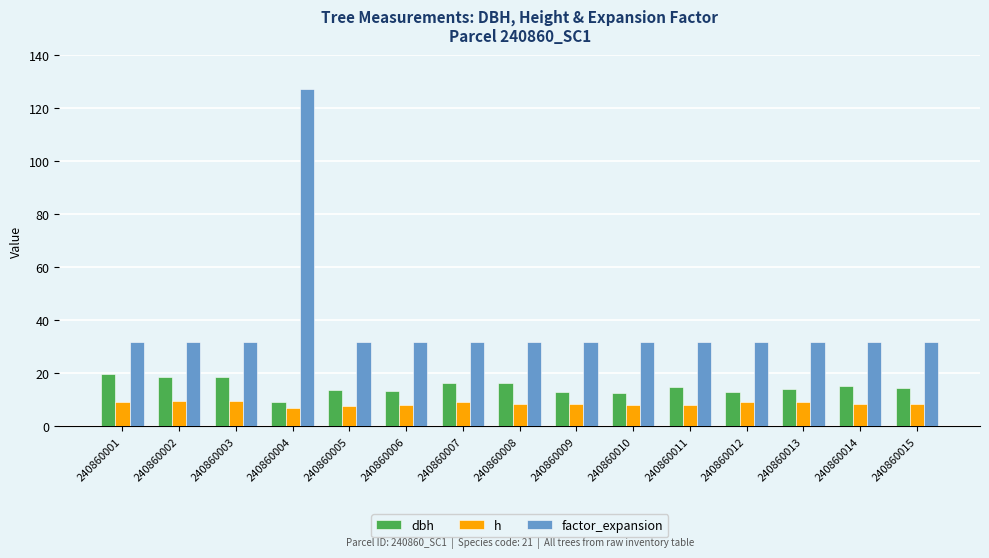

Count the number of categories in the chart.

15